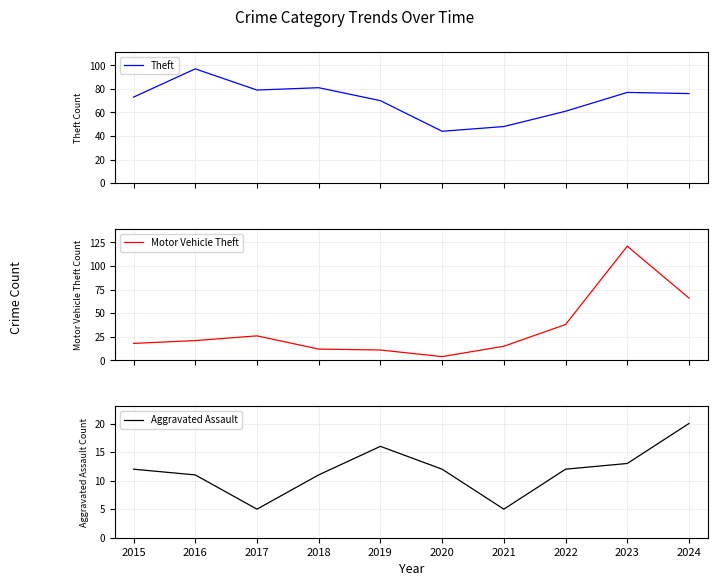

True or false: Aggravated Assault and Theft intersect in this chart.

False